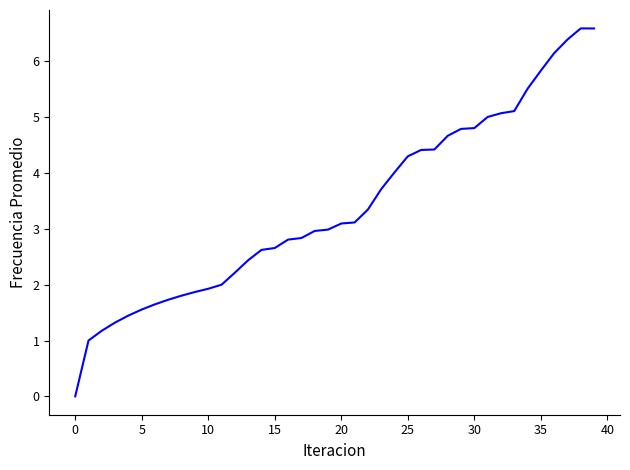

What is the greatest value displayed?

6.6